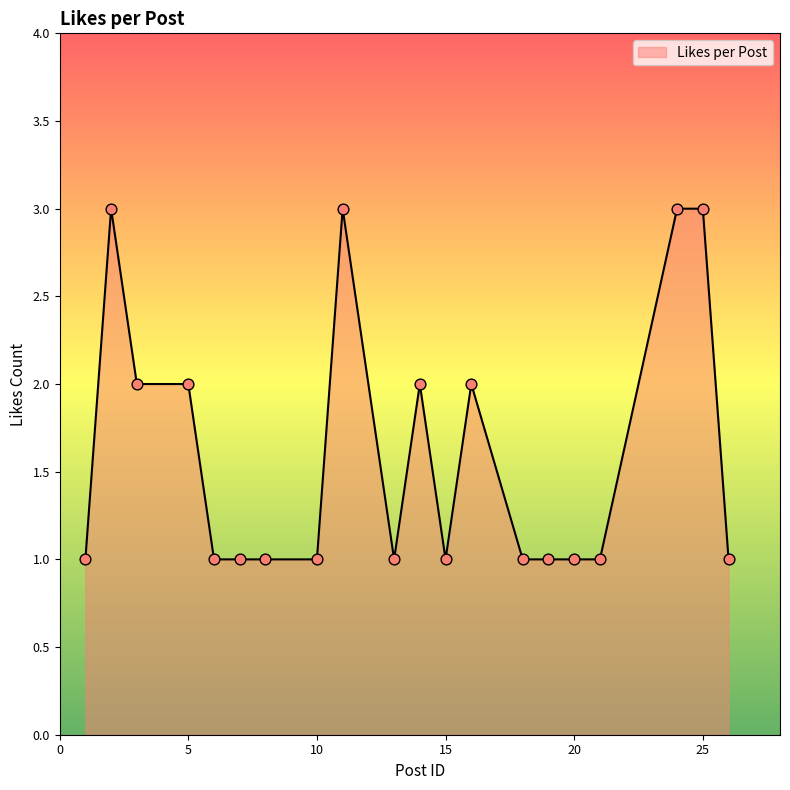

What is the maximum value shown in the chart?

3